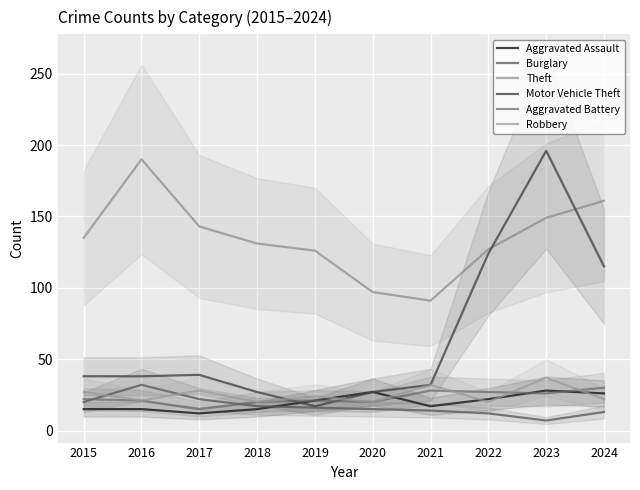

In Theft, how many points are lower than both neighbors (excluding endpoints)?

1